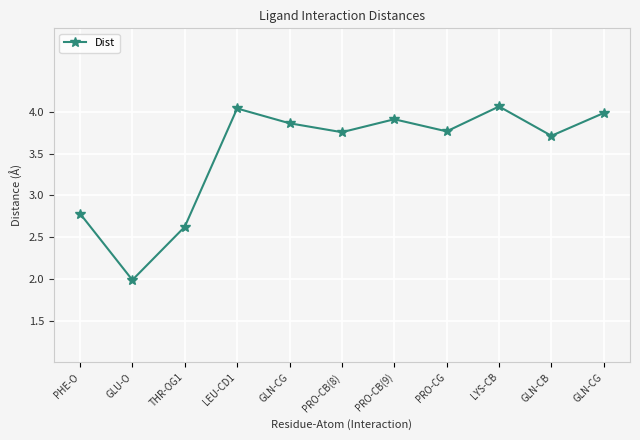

True or false: there are more than 1 points higher than both neighbors.

True